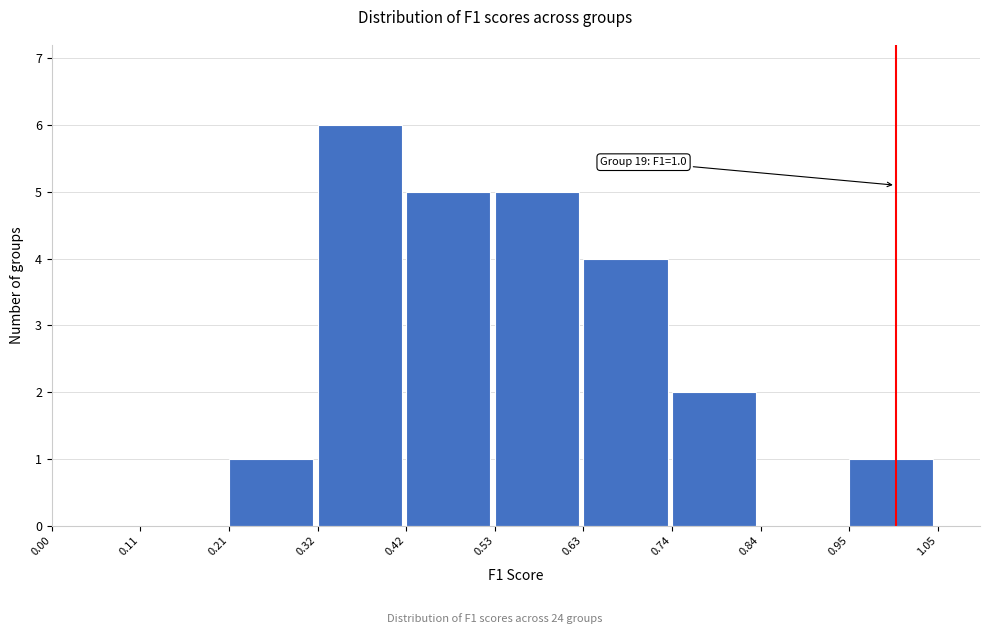

Over which range of the x-axis is the bar tallest?

0.32 to 0.42